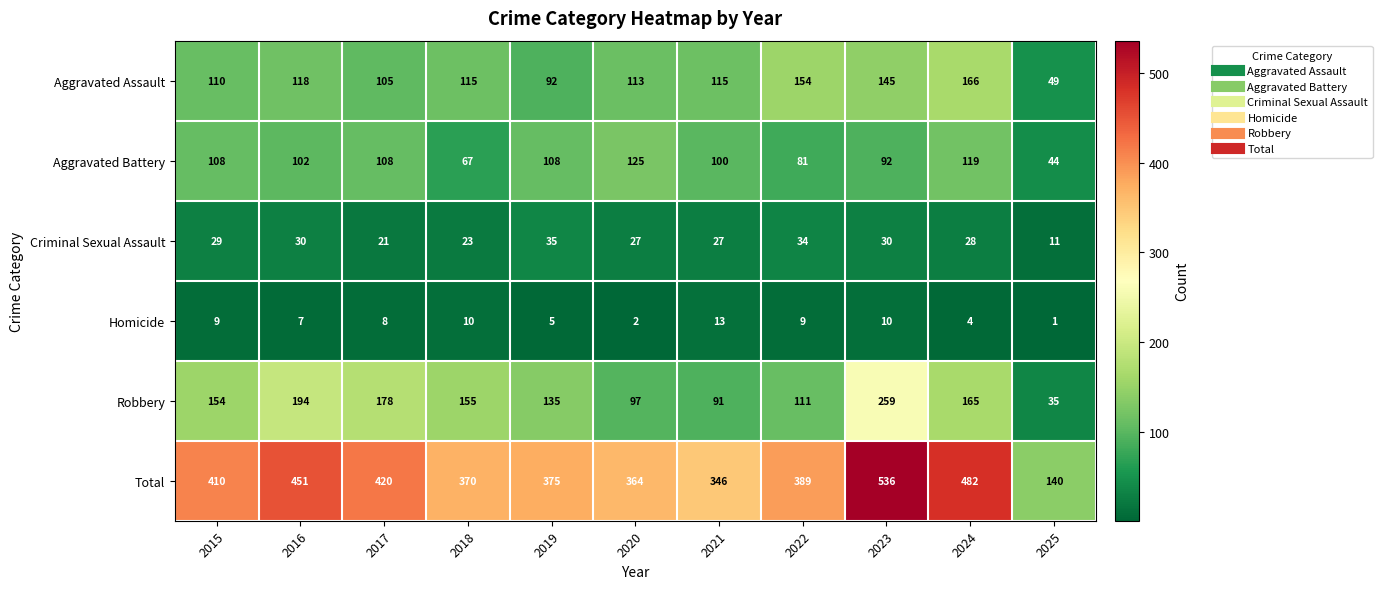

True or false: Total has a value of 346 at 2021.

True